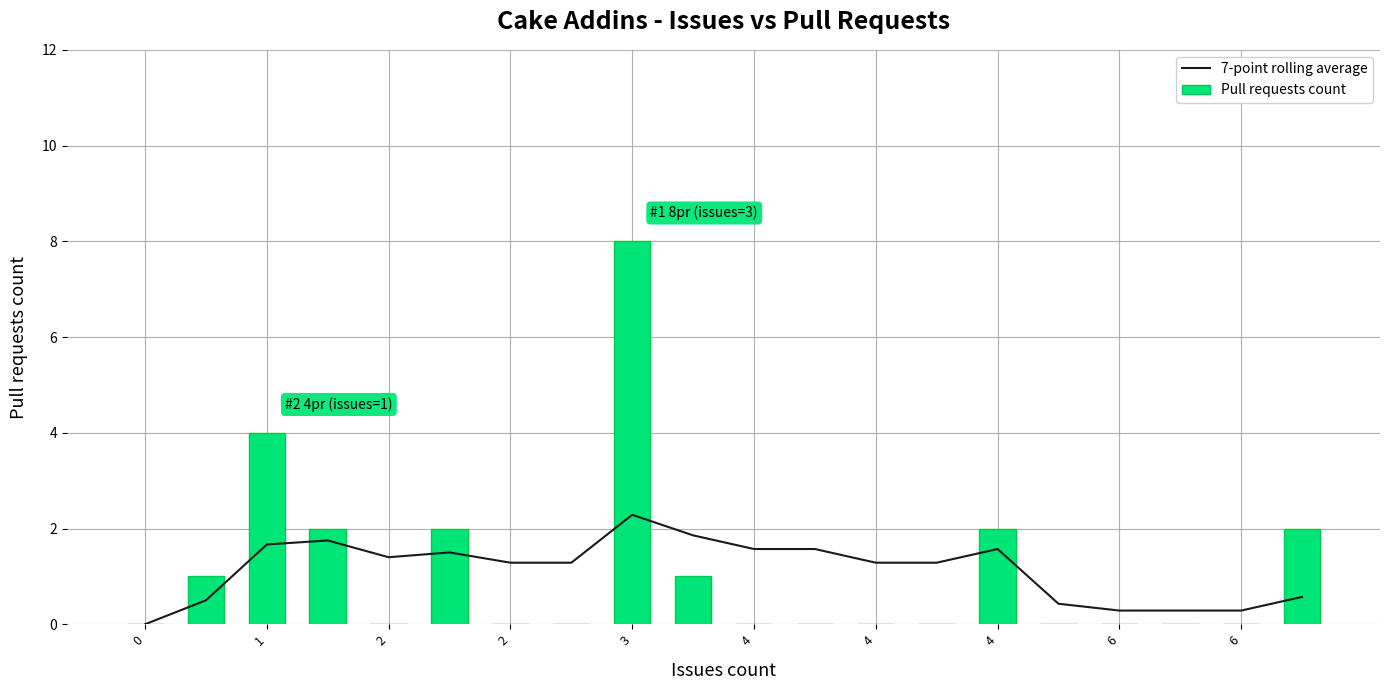

Reading left to right, transcribe all the data shown in this chart.

7-point rolling average: 0.0	0.5	1.7	1.8	1.4	1.5	1.3	1.3	2.3	1.9	1.6	1.6	1.3	1.3	1.6	0.4	0.3	0.3	0.3	0.6
Pull requests count: 0.0	1.0	4.0	2.0	0.0	2.0	0.0	0.0	8.0	1.0	0.0	0.0	0.0	0.0	2.0	0.0	0.0	0.0	0.0	2.0